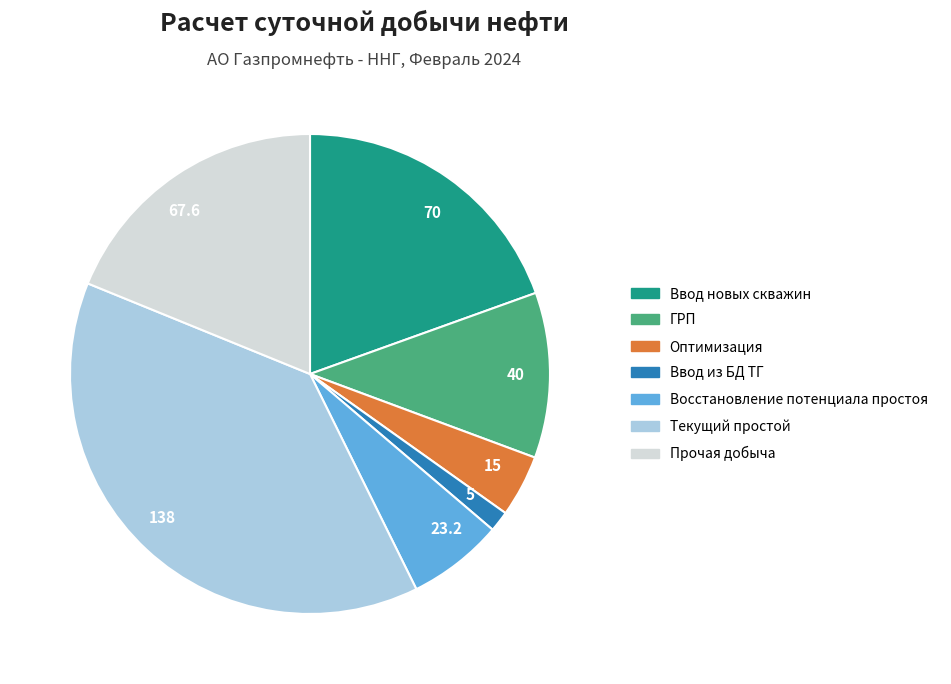

Do Восстановление потенциала простоя and Прочая добыча together represent more than half of the pie?

No